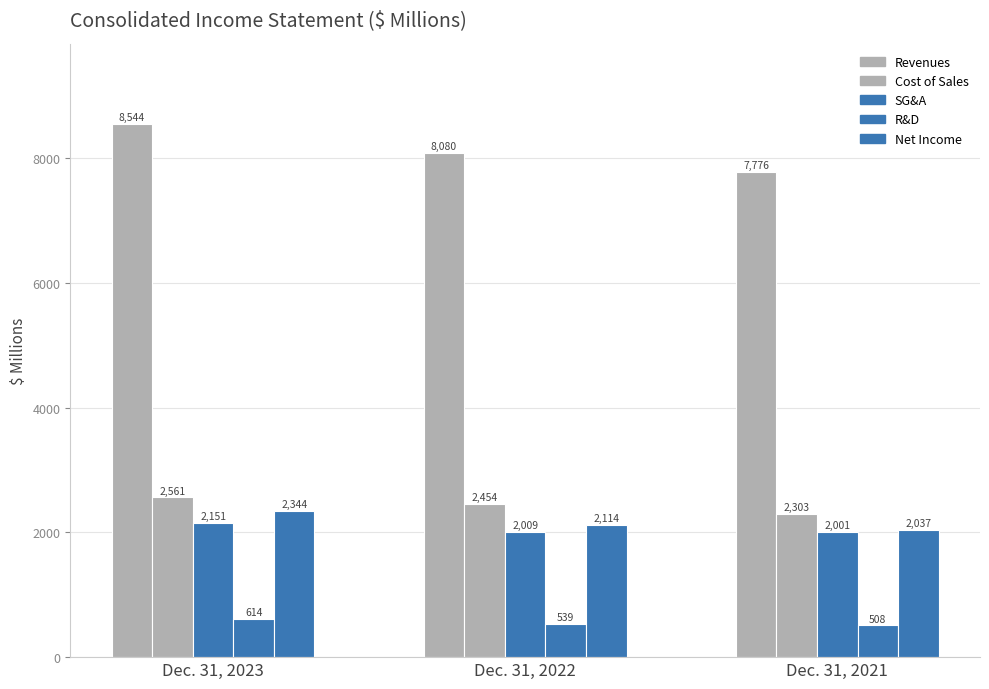

Reading left to right, what are all the values shown in this chart?

Revenues: 8544	8080	7776
Cost of Sales: 2561	2454	2303
SG&A: 2151	2009	2001
R&D: 614	539	508
Net Income: 2344	2114	2037